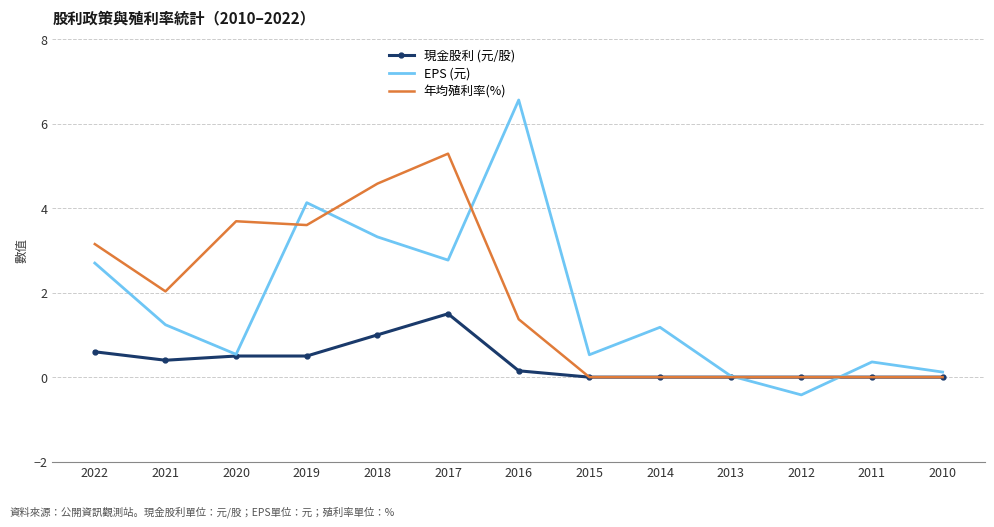

True or false: 年均殖利率(%) has a value of 3.2 at 2017.

False